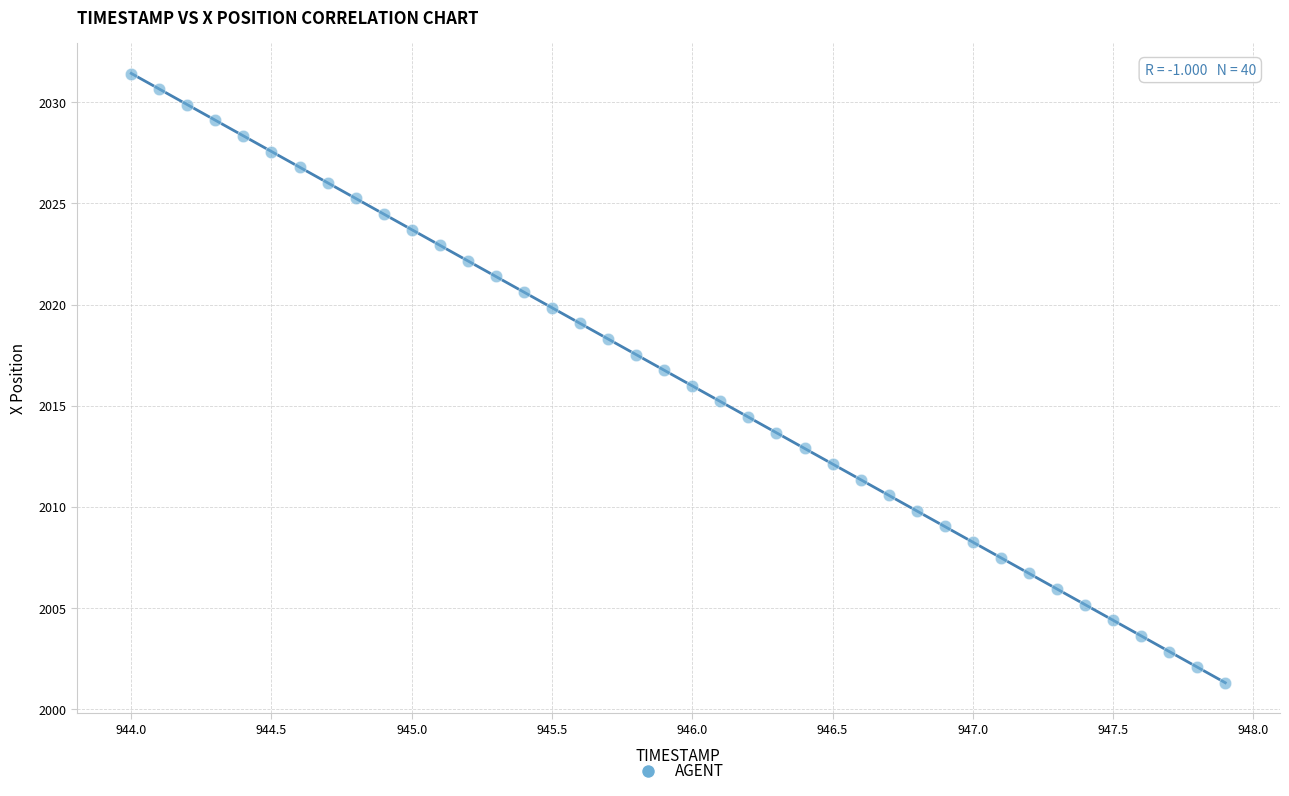

What is the range of X values (max minus min)?

3.9